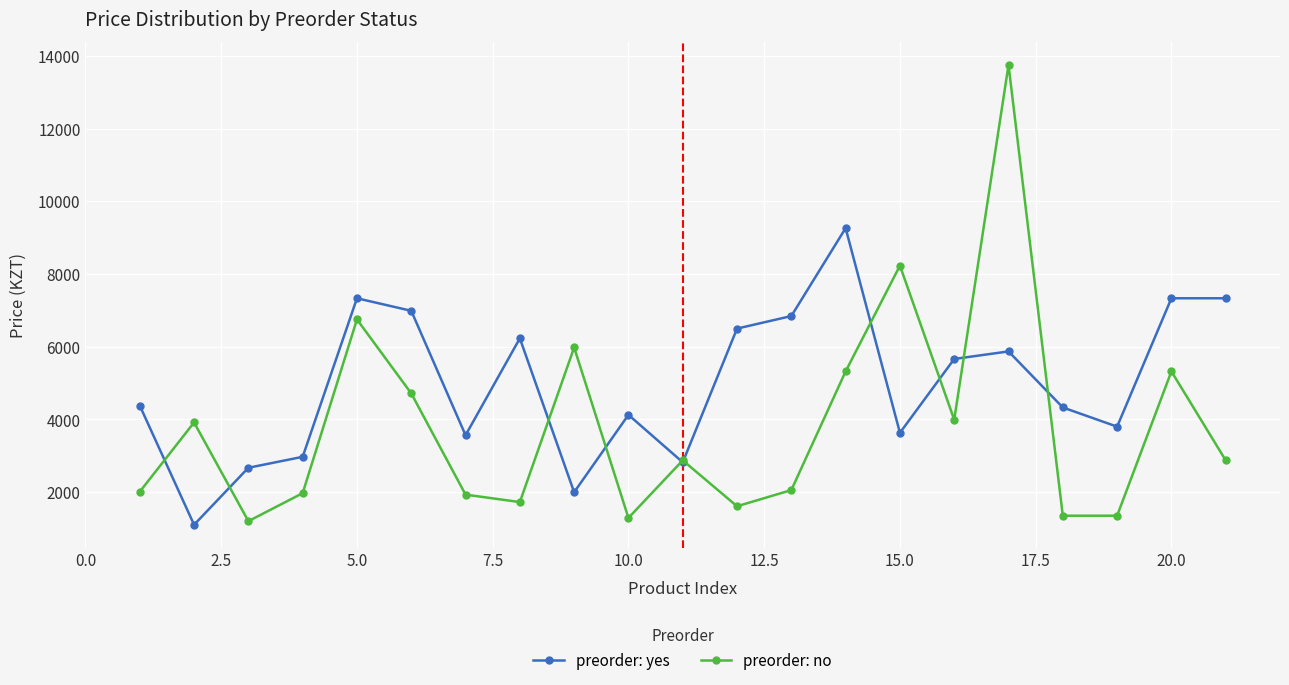

How many values in the preorder: no series are below 2873?

10